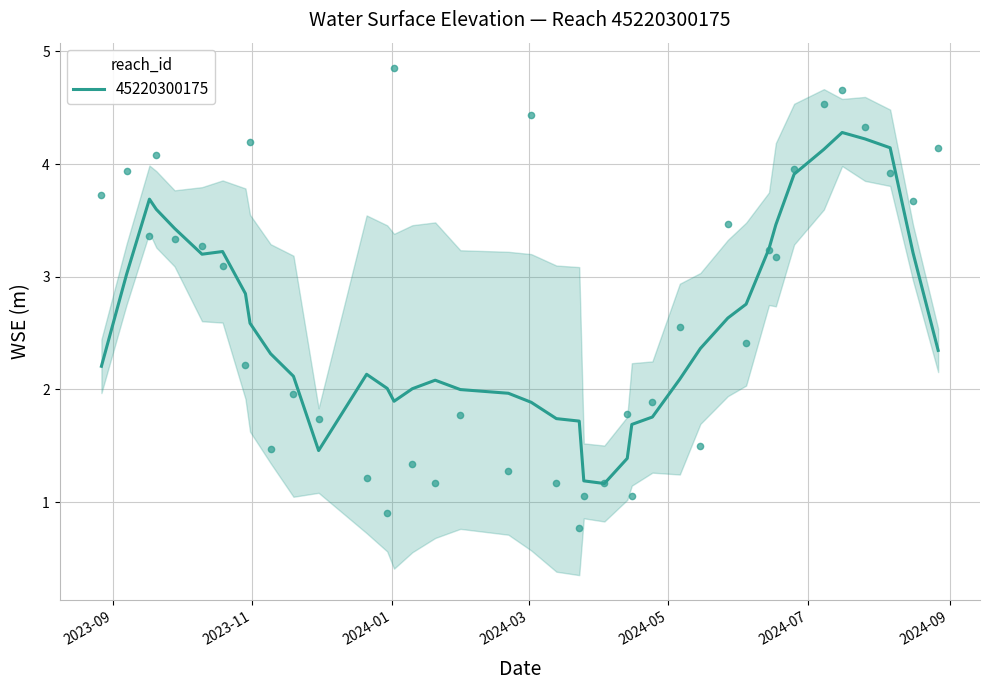

Rank the categories by value from highest to lowest.

2024-01-02, 2024-07-16, 2024-07-08, 2024-03-02, 2024-07-26, 2023-10-31, 2024-08-27, 2023-09-20, 2024-06-25, 2023-09-07, 2024-08-06, 2023-08-27, 2024-08-16, 2024-05-27, 2023-09-17, 2023-09-28, 2023-10-10, 2024-06-14, 2024-06-17, 2023-10-19, 2024-05-06, 2024-06-04, 2023-10-29, 2023-11-19, 2024-04-24, 2024-04-13, 2024-01-31, 2023-11-30, 2024-05-15, 2023-11-09, 2024-01-10, 2024-02-21, 2023-12-21, 2024-03-13, 2024-01-20, 2024-04-03, 2024-04-15, 2024-03-25, 2023-12-30, 2024-03-23